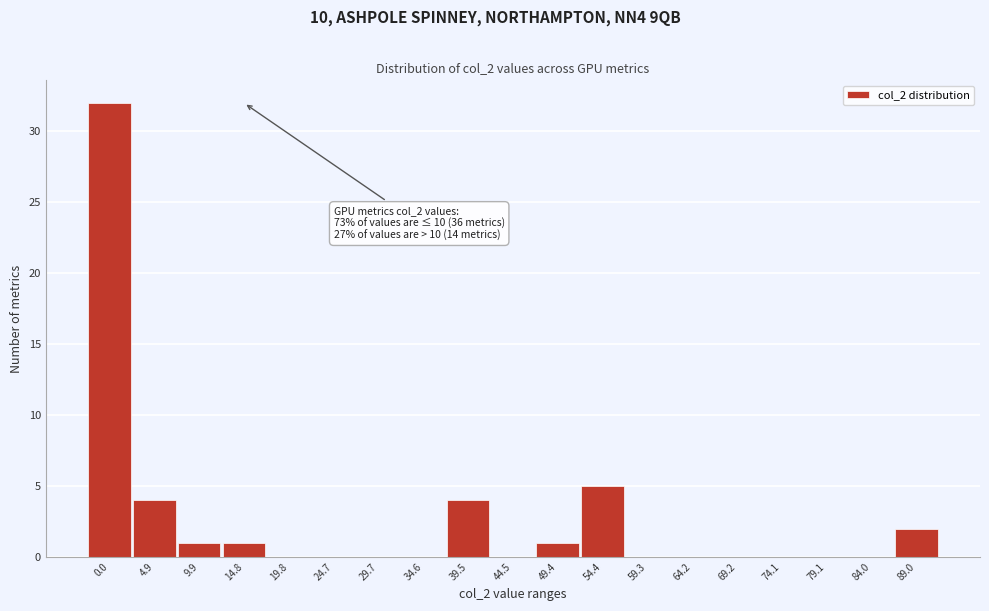

Reading left to right, what are all the values shown in this chart?

0.0=32	4.9=4	9.9=1	14.8=1	19.8=0	24.7=0	29.7=0	34.6=0	39.5=4	44.5=0	49.4=1	54.4=5	59.3=0	64.2=0	69.2=0	74.1=0	79.1=0	84.0=0	89.0=2